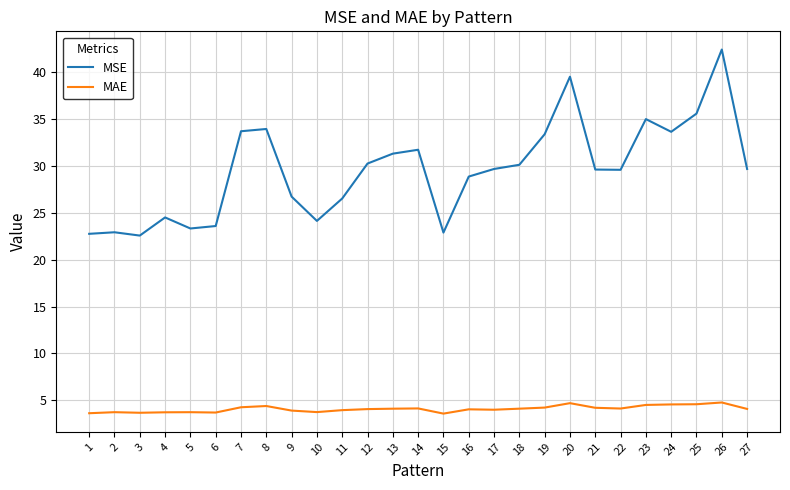

Which series has the largest total across all categories?

MSE